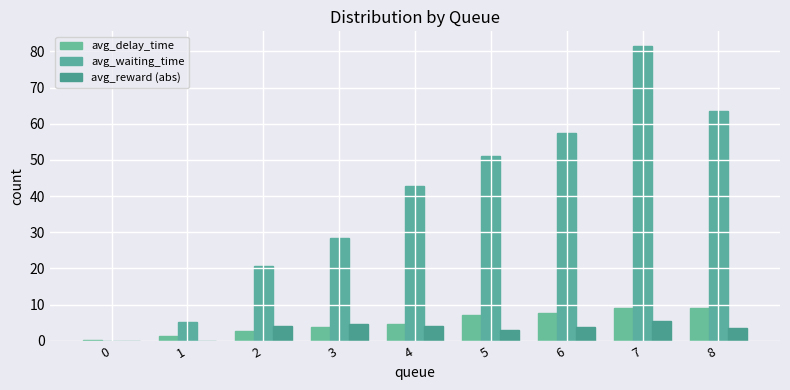

Reading left to right, list all the values displayed in this chart.

avg_delay_time: 0=0.1	1=1.2	2=2.8	3=3.7	4=4.8	5=7.1	6=7.6	7=9.1	8=9.1
avg_waiting_time: 0=0.0	1=5.3	2=20.6	3=28.4	4=42.7	5=51.2	6=57.5	7=81.5	8=63.5
avg_reward (abs): 0=0.0	1=0.0	2=4.2	3=4.8	4=4.1	5=2.9	6=4.0	7=5.5	8=3.6